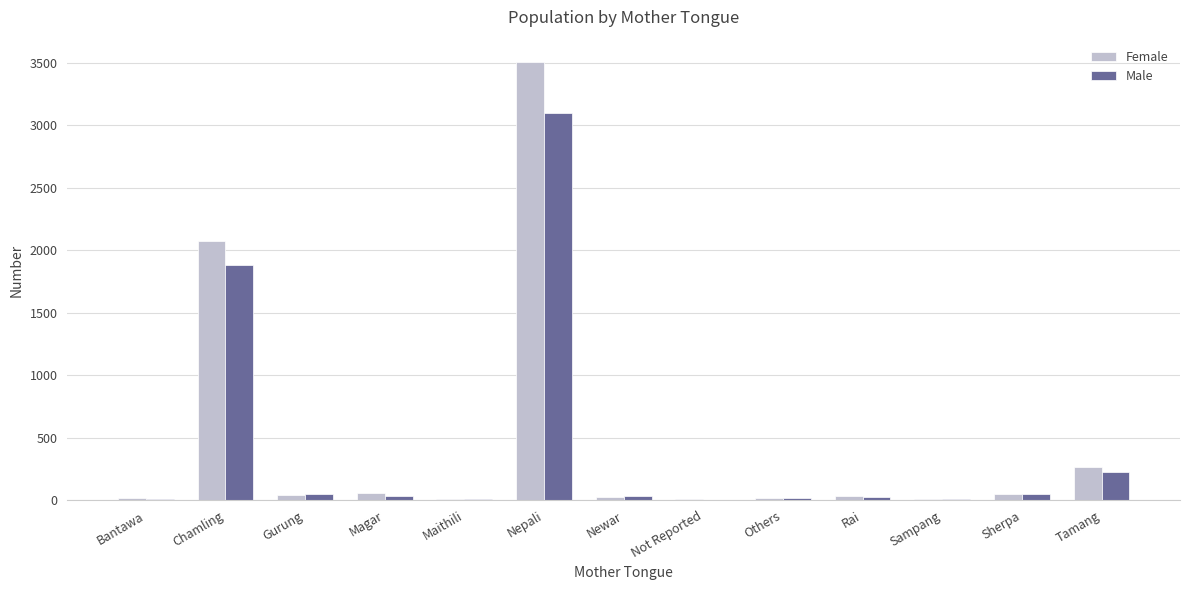

What is the total value across all series at Chamling?

3957